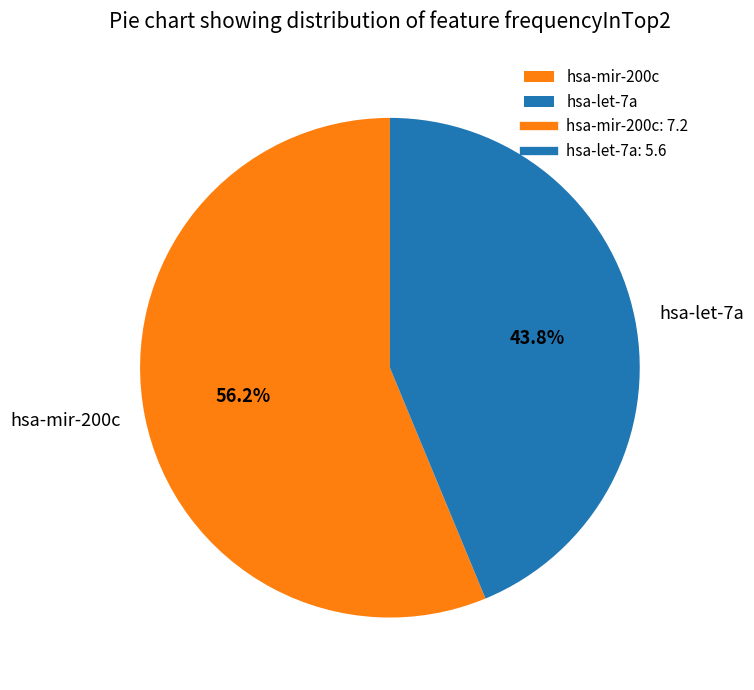

Rank the categories by value from lowest to highest.

hsa-let-7a, hsa-mir-200c